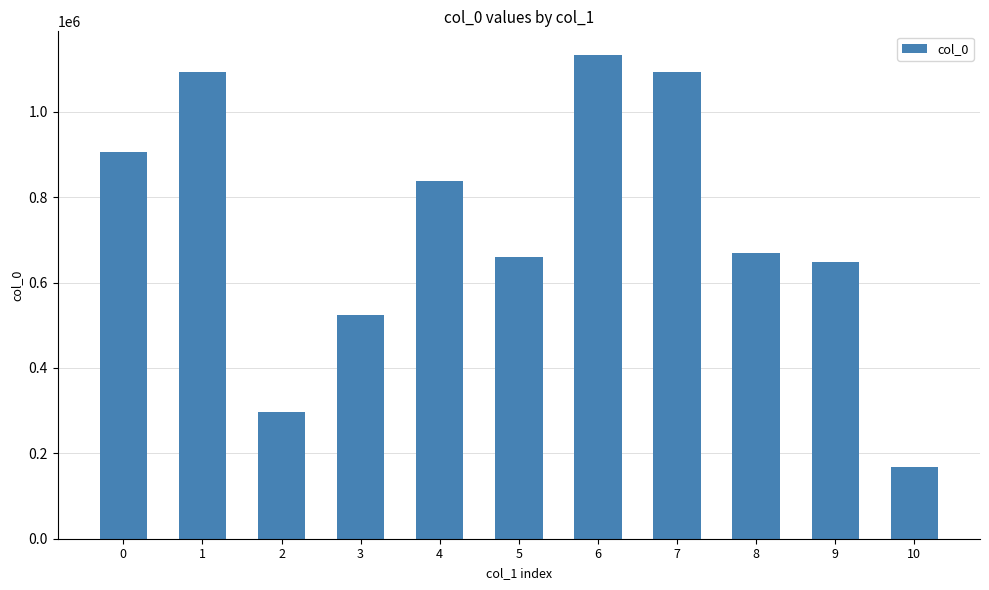

What is the maximum value shown in the chart?

1131822